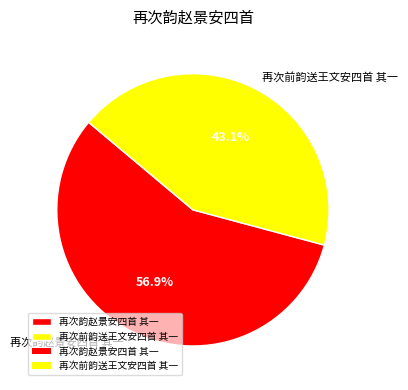

Count the number of slices in the pie.

2